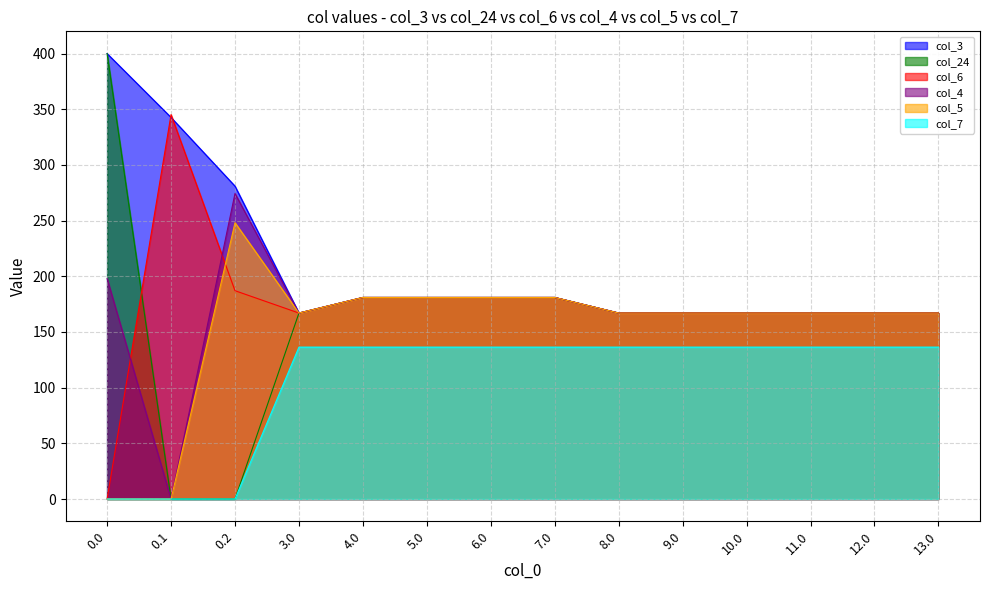

What is the total value across all series at 6.0?

1041.4